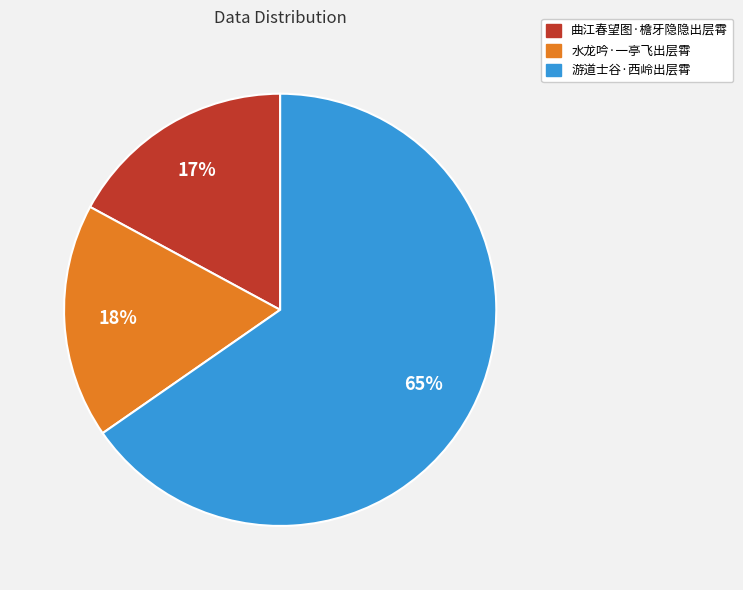

Which slice is the largest?

游道士谷·西岭出层霄